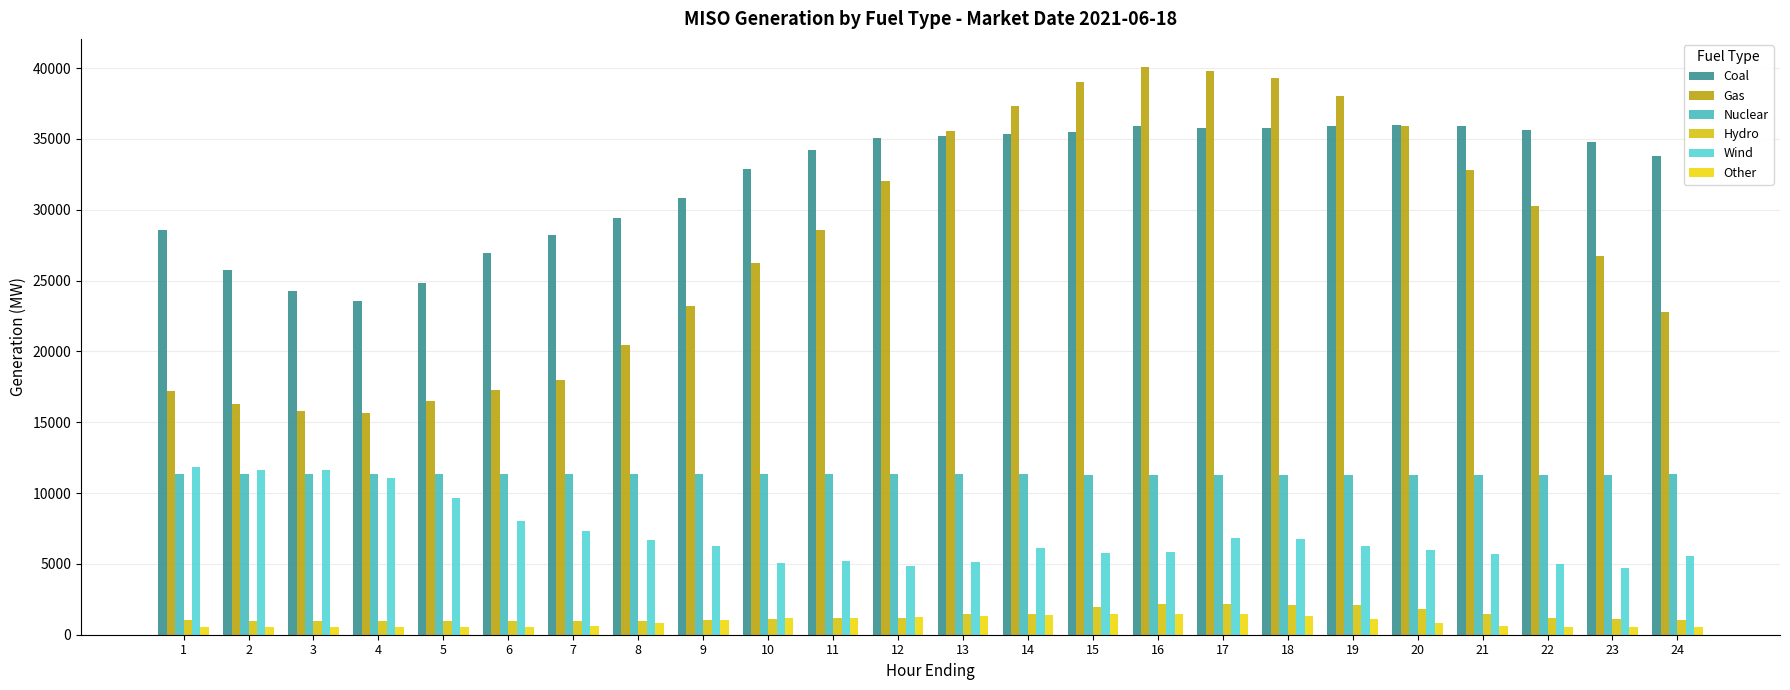

Which category has the highest value across all series?

16